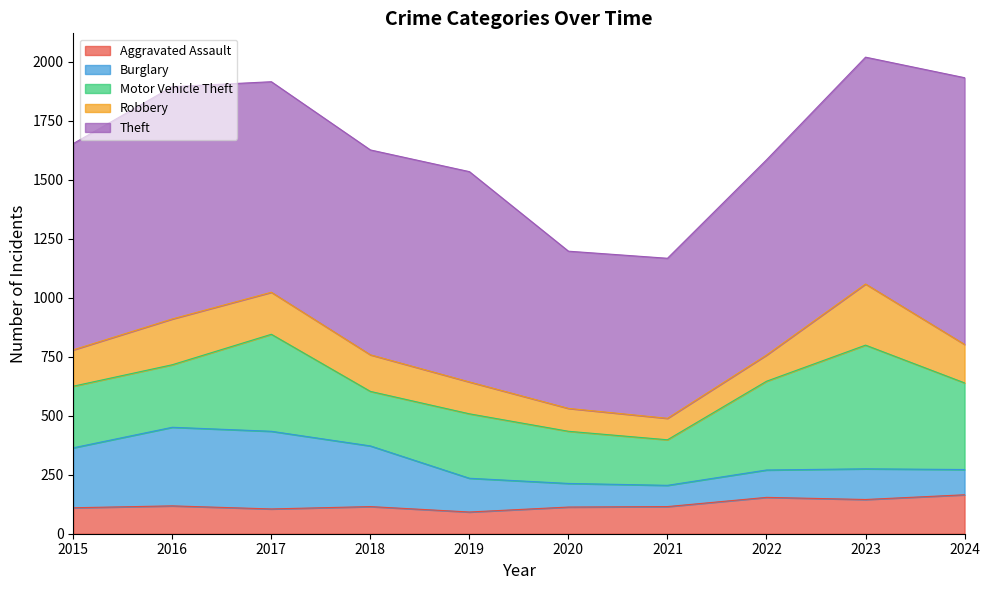

What is the difference between the second highest and second lowest values in the Robbery series?

97